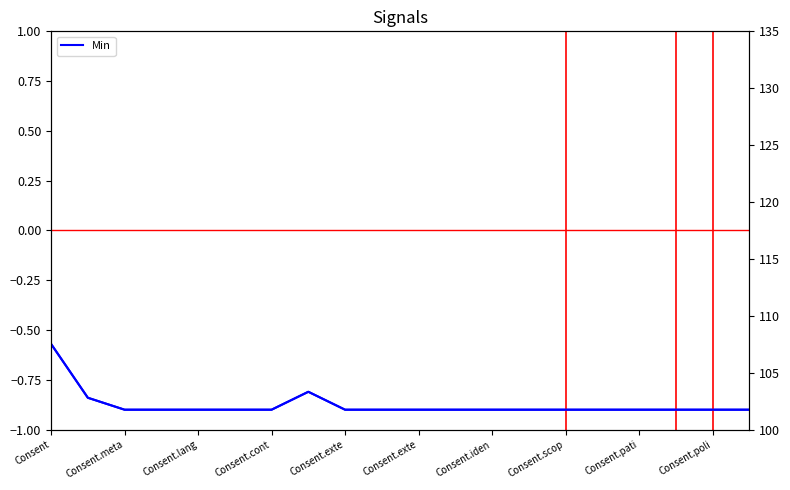

True or false: Signal (right) and Min cross at least once.

False